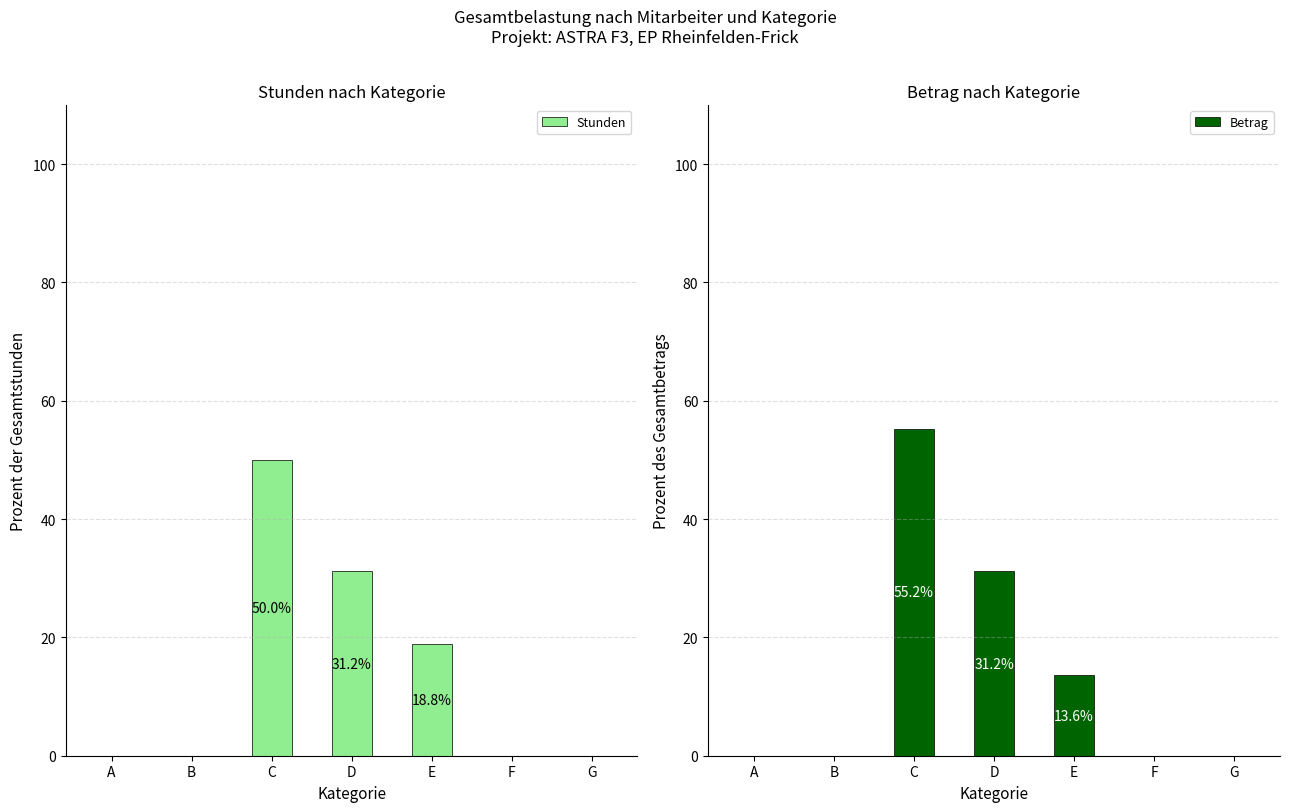

What is the difference between the second highest and second lowest values in the Stunden series?

31.2